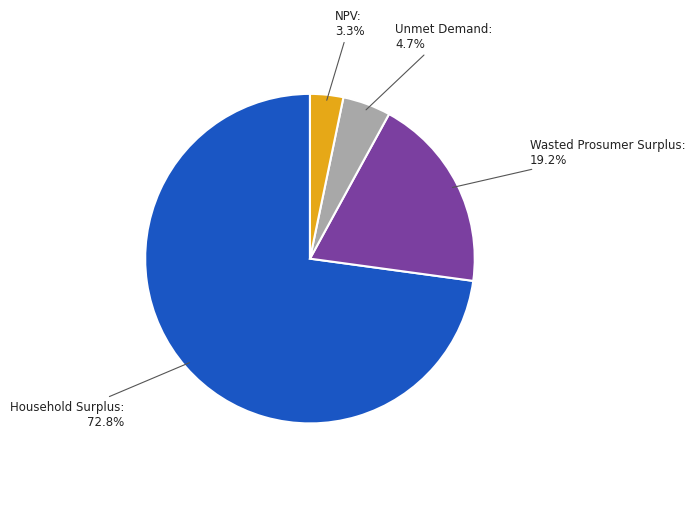

The Household Surplus slice represents 73% of the pie. True or false?

True